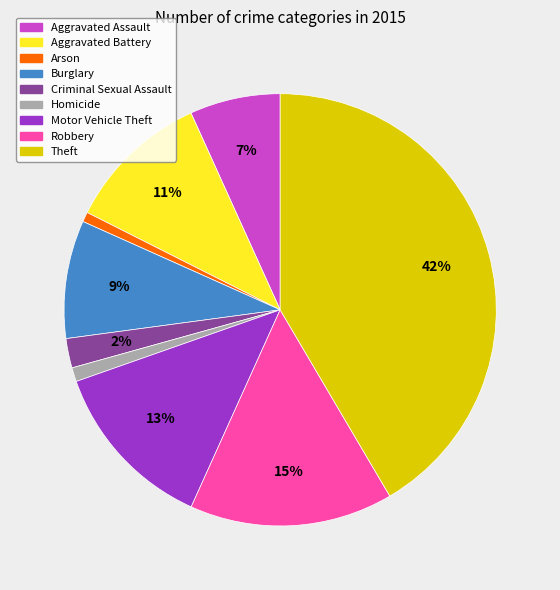

Is the sum of Theft and Motor Vehicle Theft greater than half?

Yes